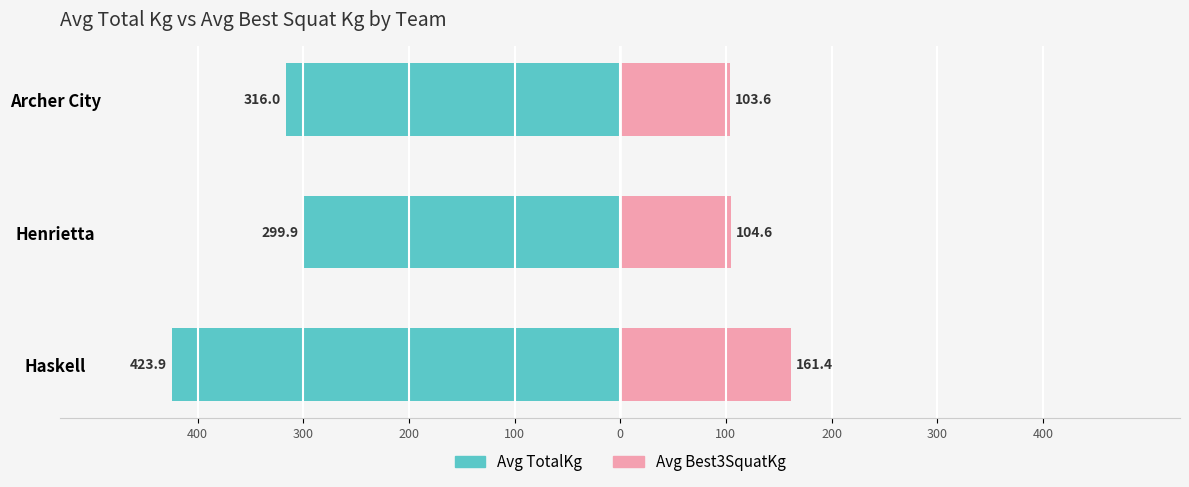

Rank the series at Archer City from highest to lowest value.

Avg Best3SquatKg, Avg TotalKg